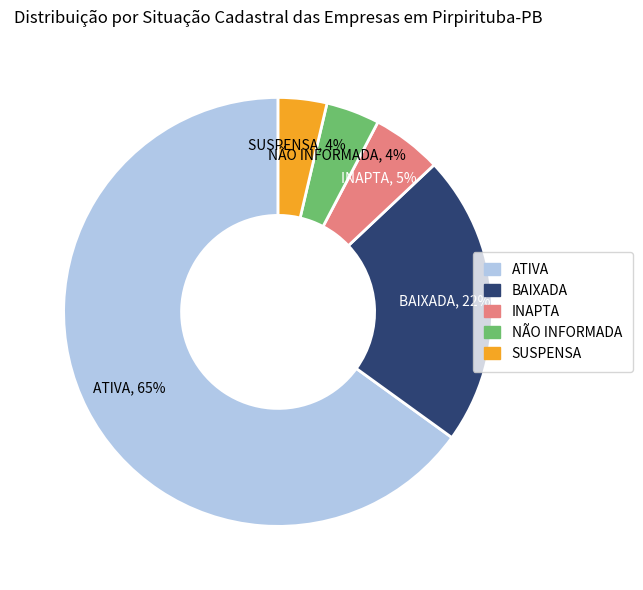

Is there a majority slice in this chart?

Yes